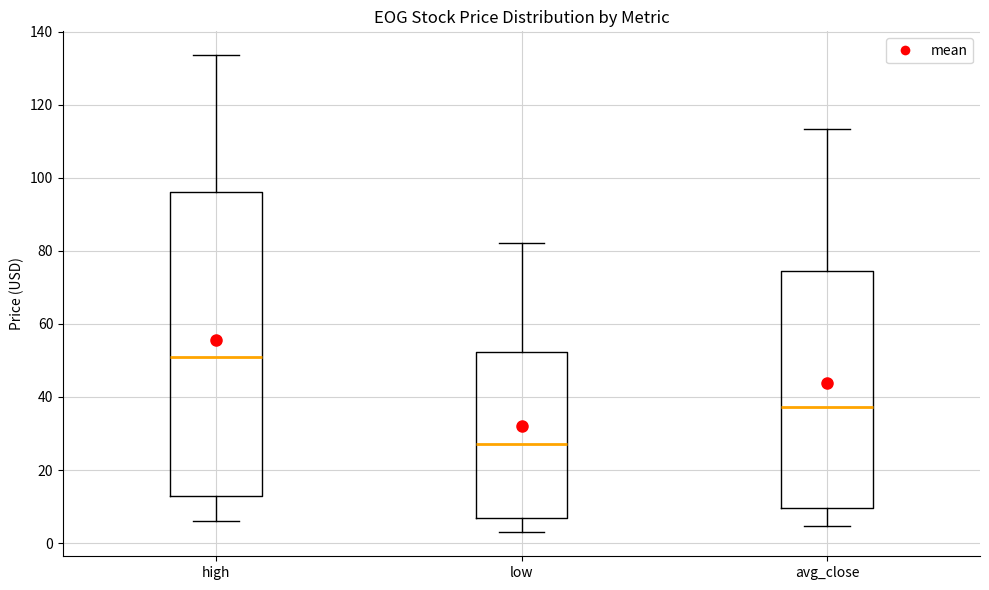

Which box has the highest median line?

high